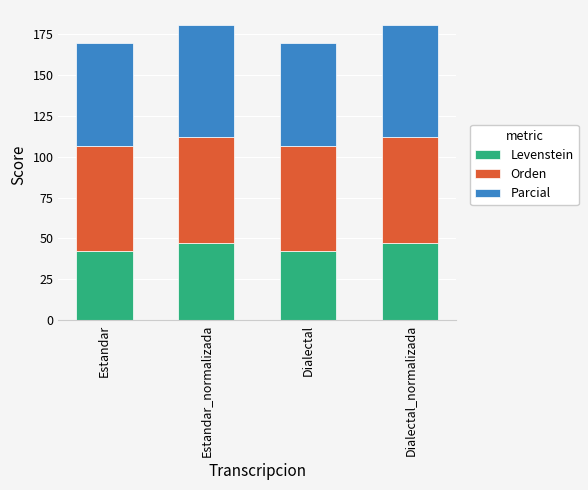

What is the lowest value of the Levenstein series?

42.6